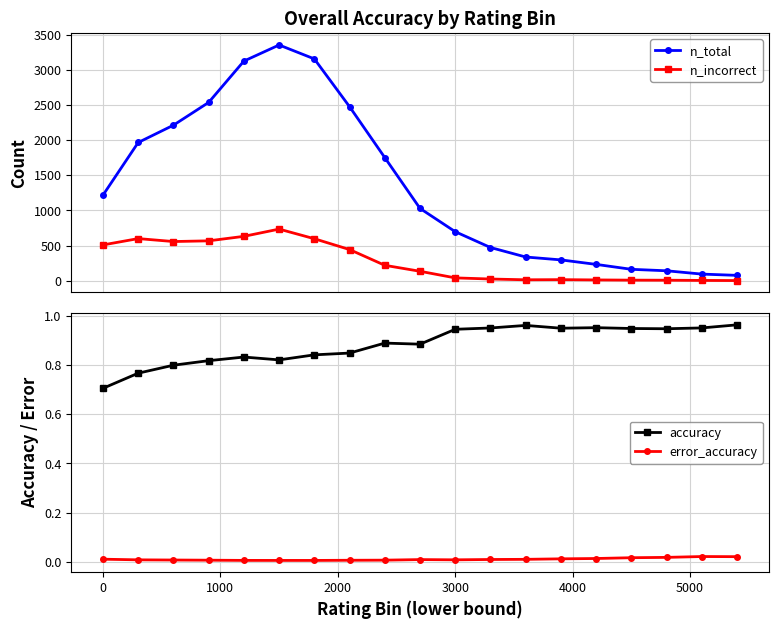

What is the highest value of the n_incorrect series?

735